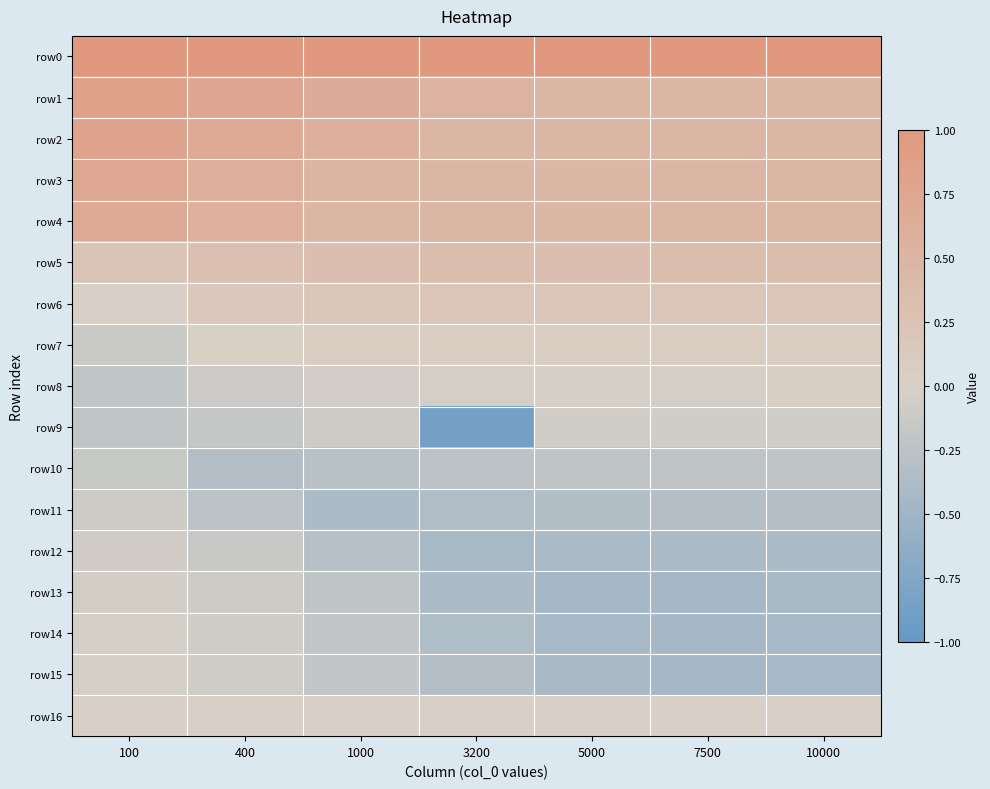

What is the minimum value shown in the chart?

-0.9